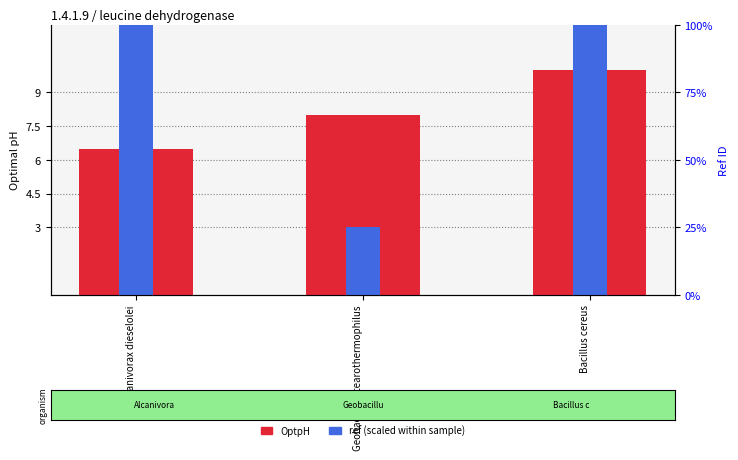

What is the difference between the maximum and second lowest values in the OptpH series?

2.0